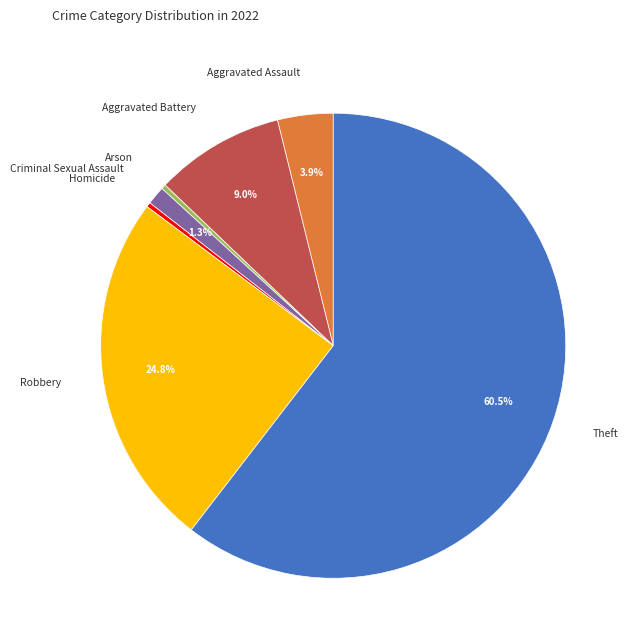

How many slices are in this pie chart?

7